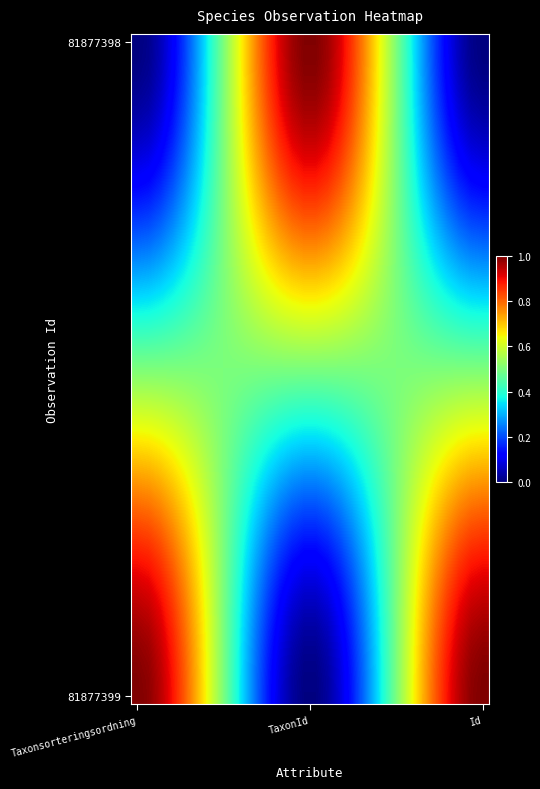

What is the maximum value shown in the chart?

1.0